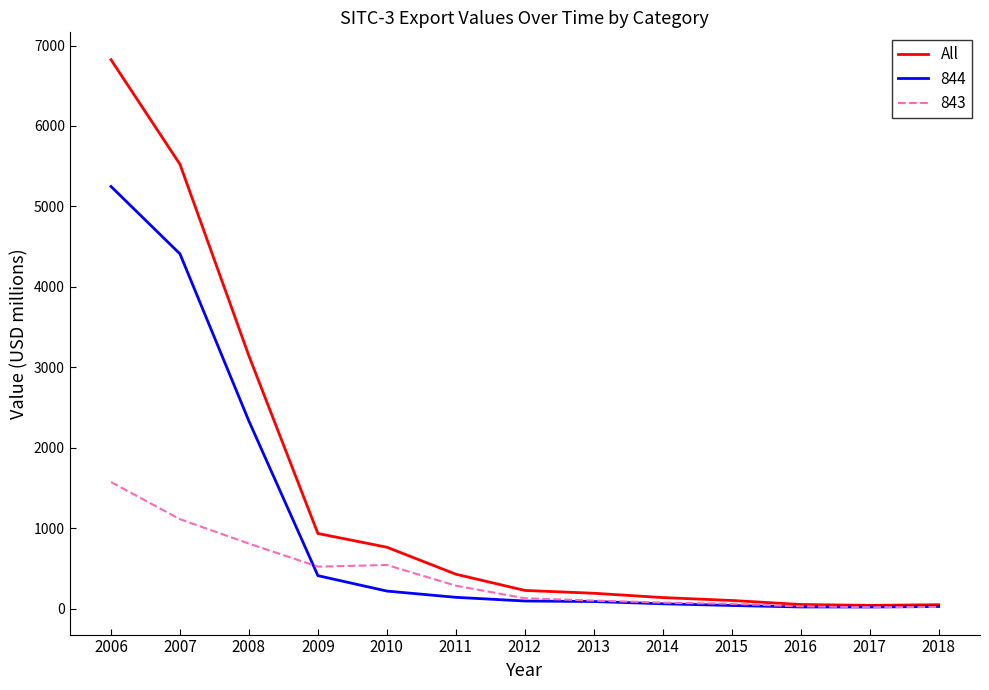

Is it true that 843 equals 143.1 at 2010?

False